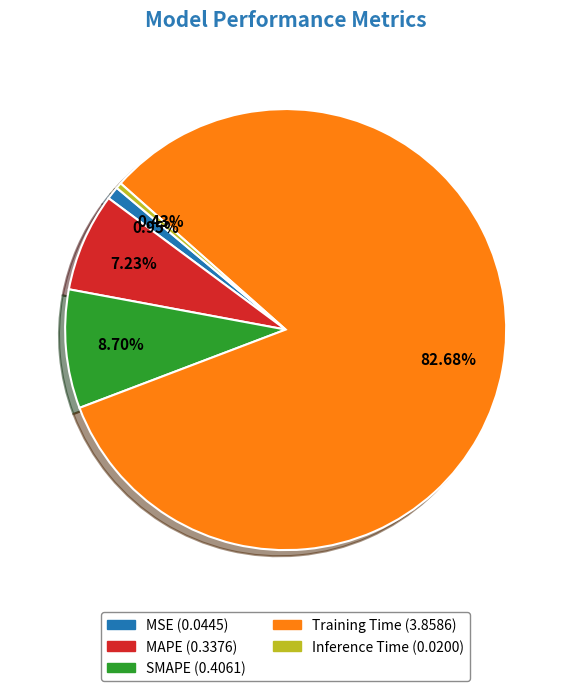

Rank the categories by value from highest to lowest.

Training Time, SMAPE, MAPE, MSE, Inference Time